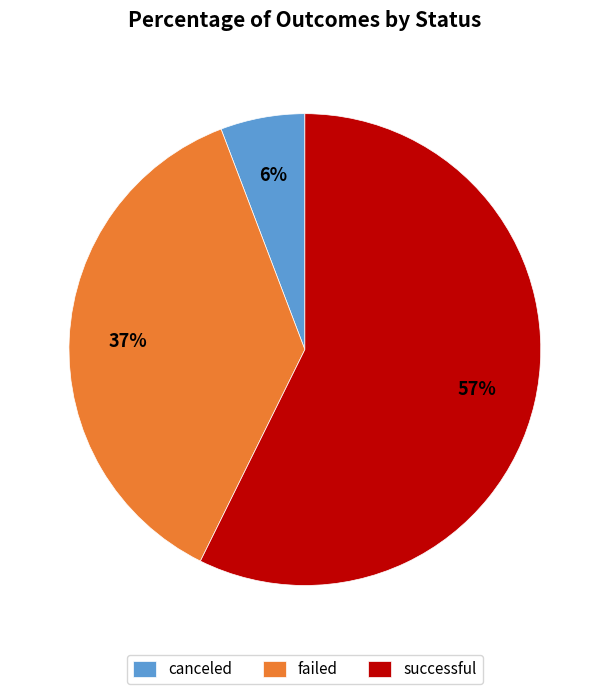

Combined, do canceled and failed account for over 50%?

No